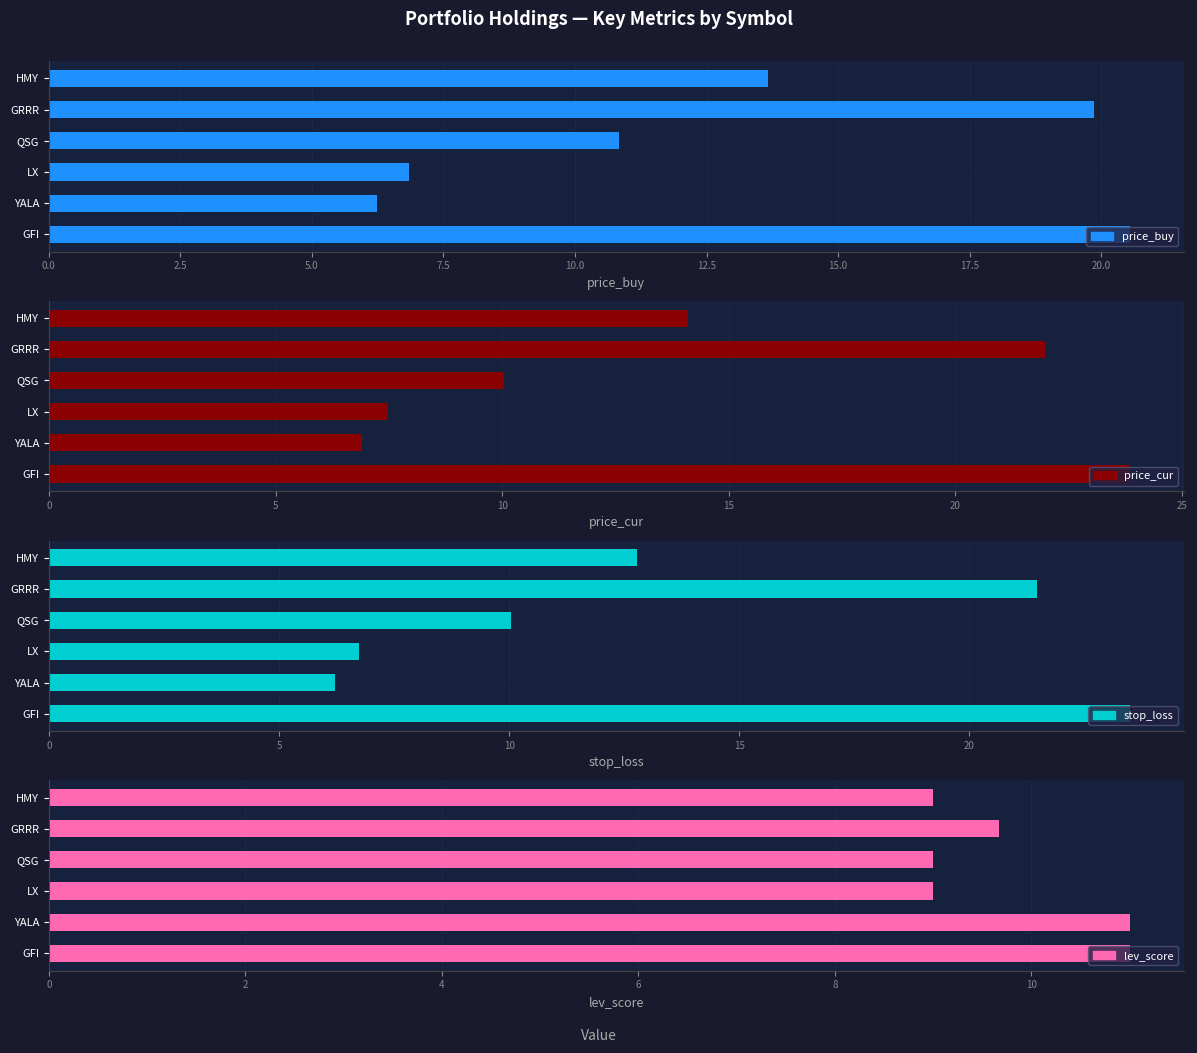

Reading left to right, transcribe all the data shown in this chart.

price_buy: 20.5	6.2	6.8	10.8	19.9	13.7
price_cur: 23.8	6.9	7.5	10.1	22.0	14.1
stop_loss: 23.5	6.2	6.7	10.0	21.5	12.8
lev_score: 11.0	11.0	9.0	9.0	9.7	9.0